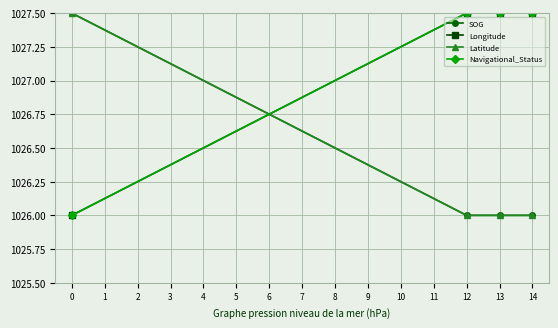

Which series has the largest total across all categories?

Longitude